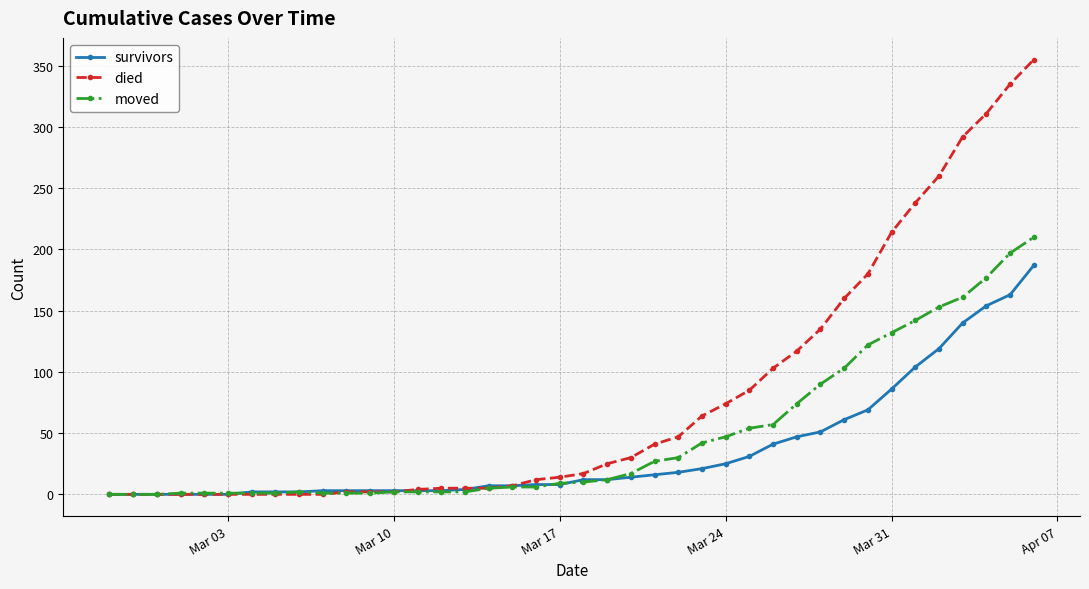

Which series has the largest total across all categories?

died